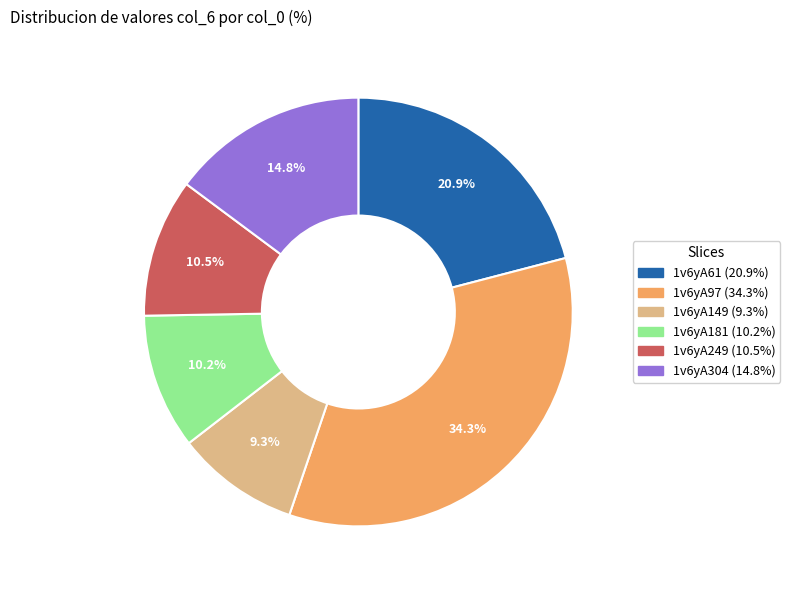

To the nearest percent, what is the difference between the 1v6yA249 and 1v6yA304 slice percentages?

4%